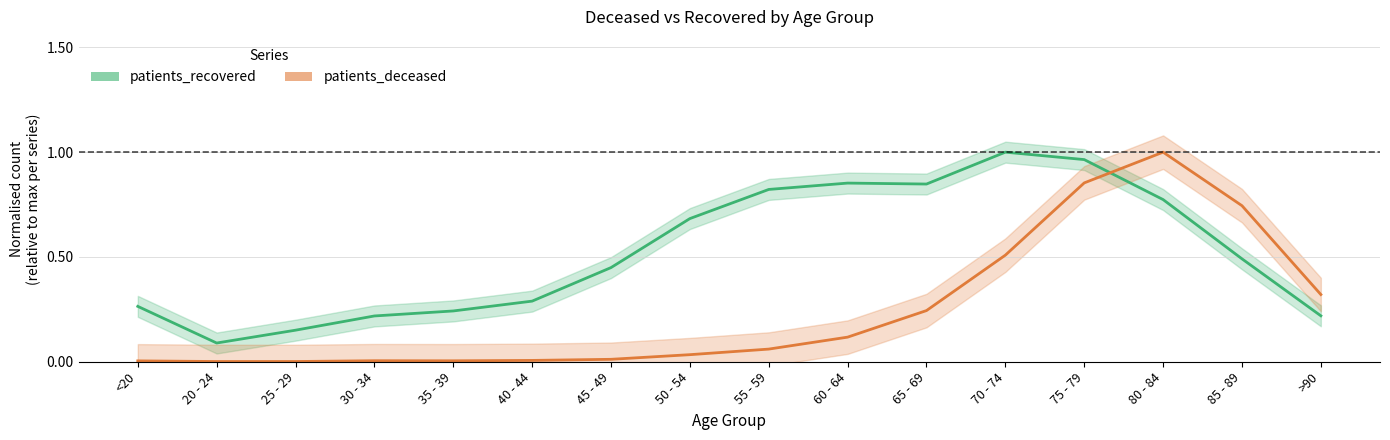

How many intersections are there between patients_deceased and patients_recovered?

1